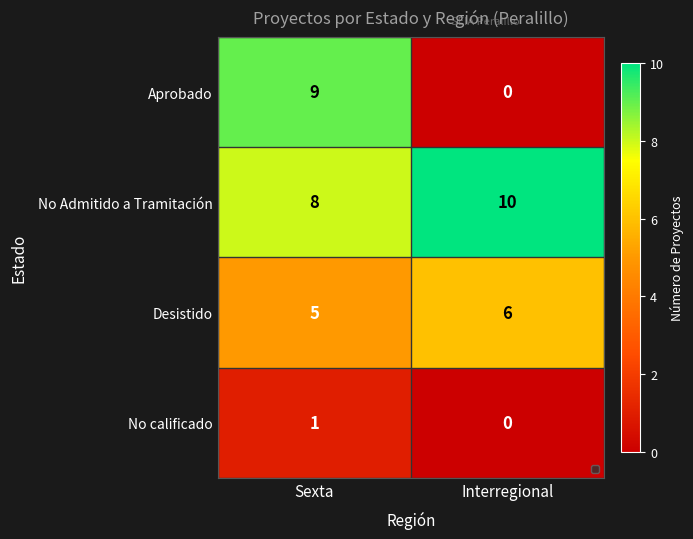

How many series are shown in this chart?

4